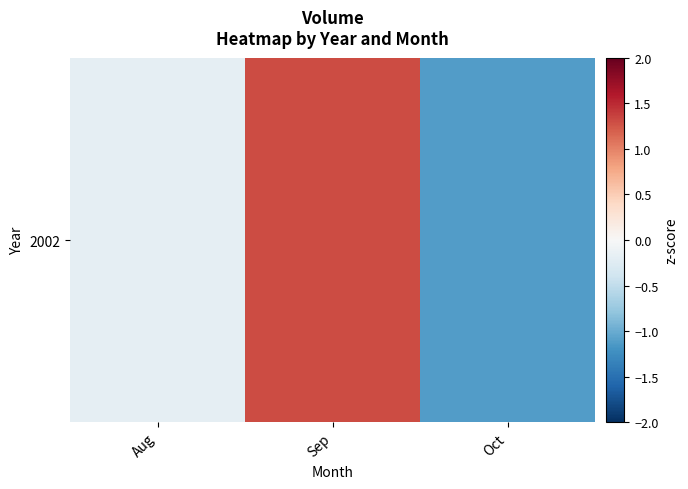

Reading left to right, extract all data points from this chart.

Aug=-0.2	Sep=1.3	Oct=-1.1